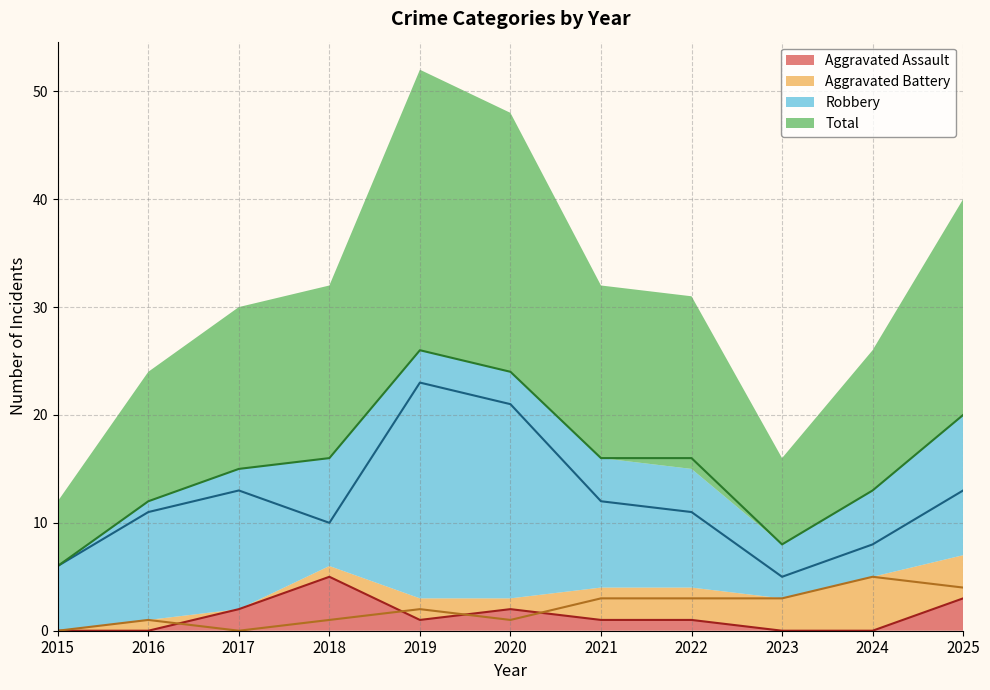

True or false: Aggravated Assault and Total intersect in this chart.

False